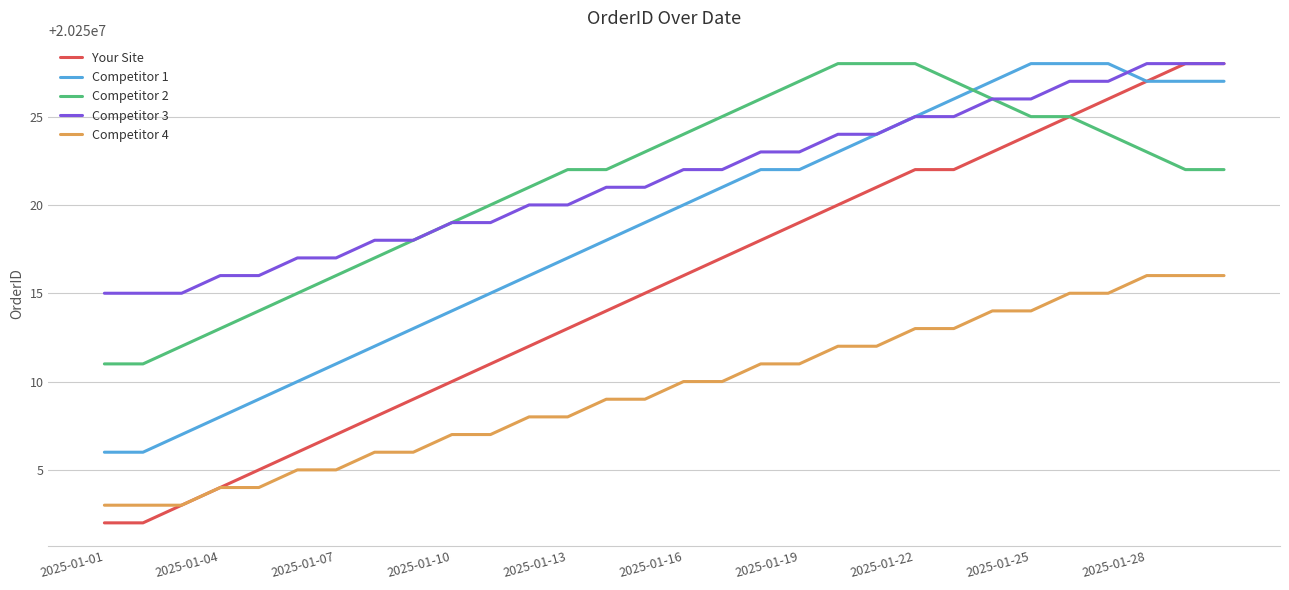

True or false: Competitor 4 and Competitor 3 intersect in this chart.

False